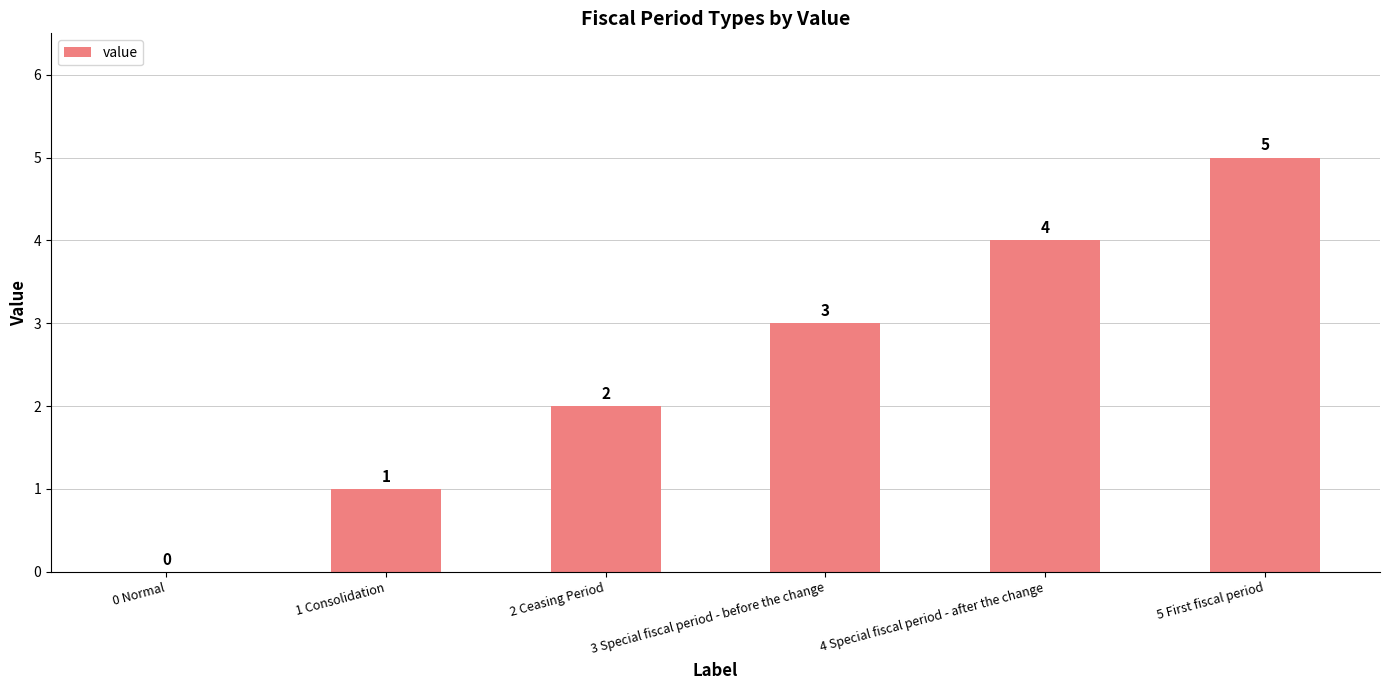

What is the sum of the values at 3 Special fiscal period - before the change and 5 First fiscal period?

8